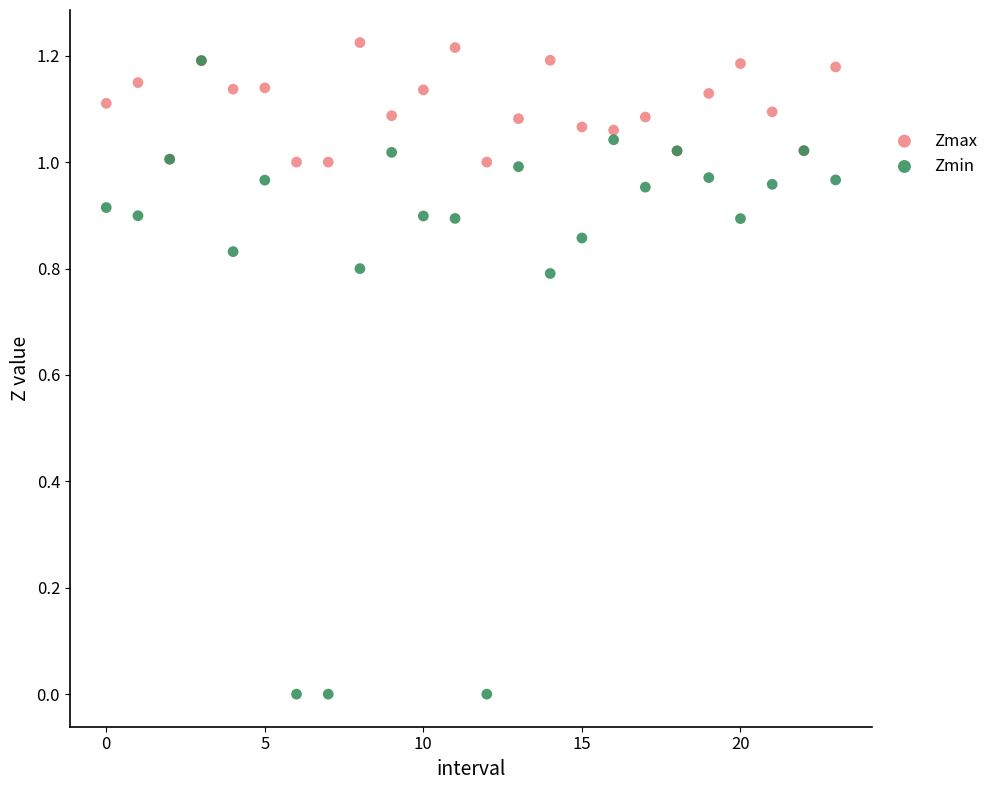

What are all the series names shown in the legend?

Zmax, Zmin